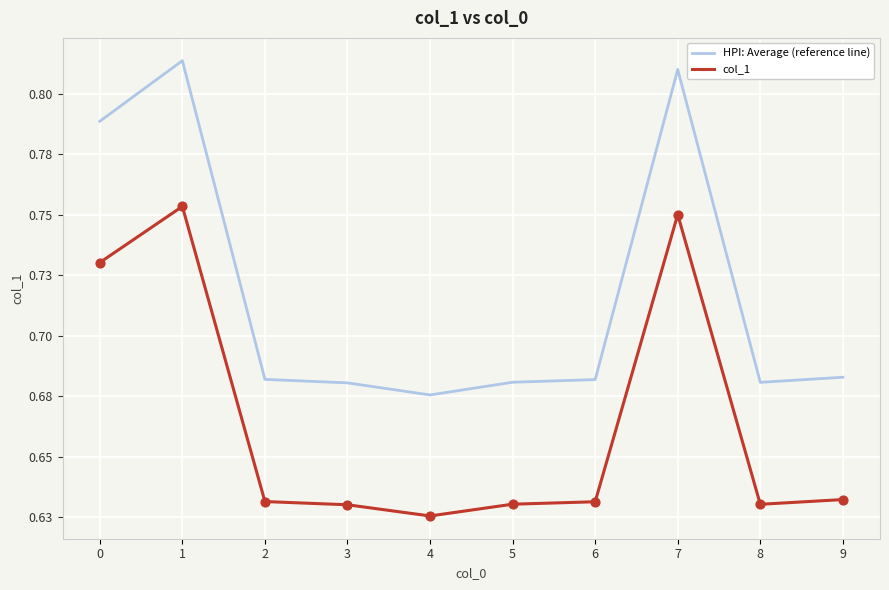

Does the chart have visible grid lines?

Yes